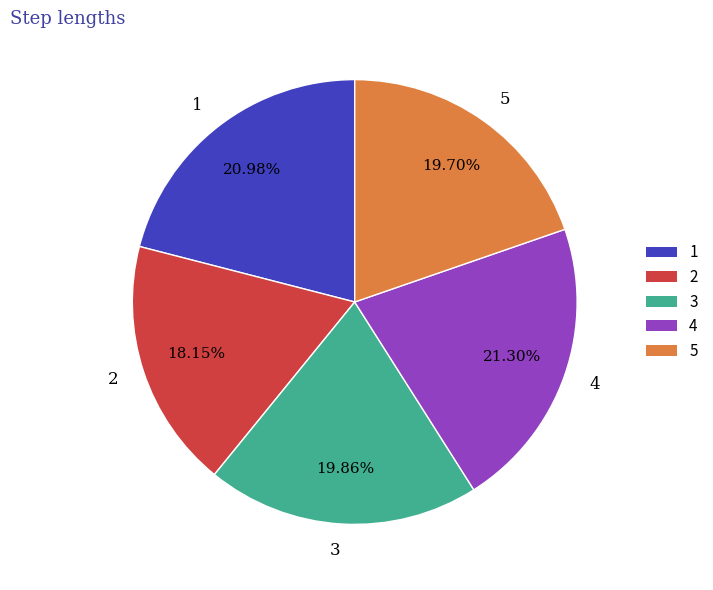

Is there any slice that represents more than half of the pie?

No